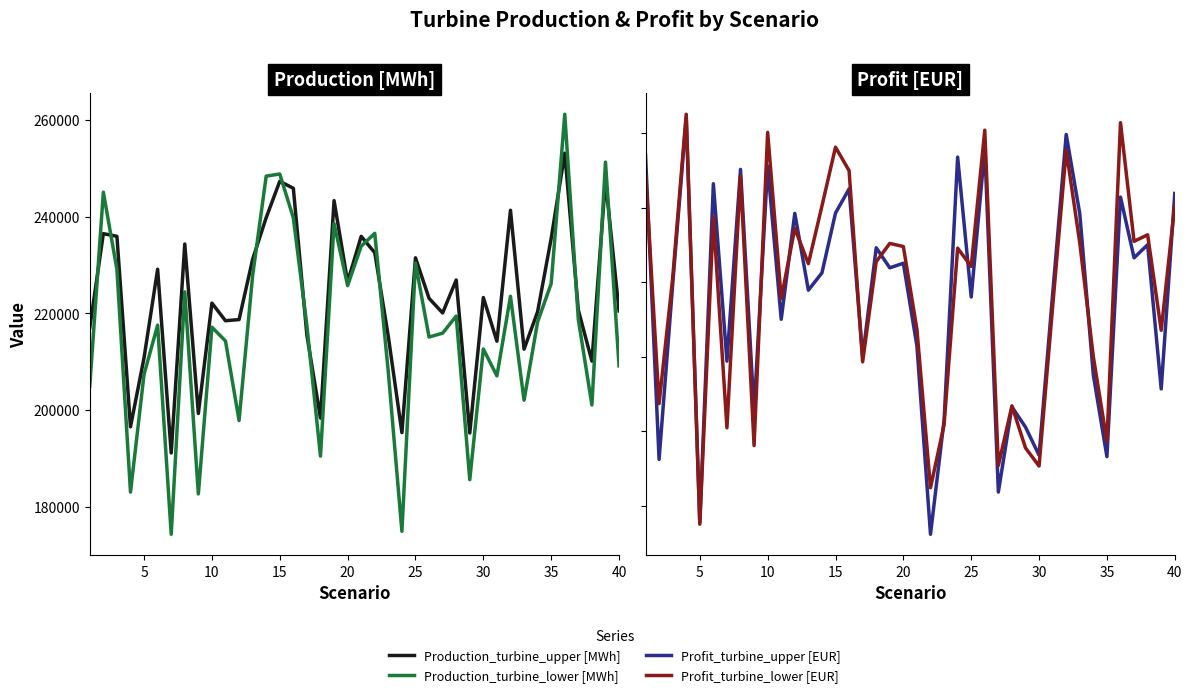

How many interior local valleys does the Profit_turbine_lower [EUR] series have?

14